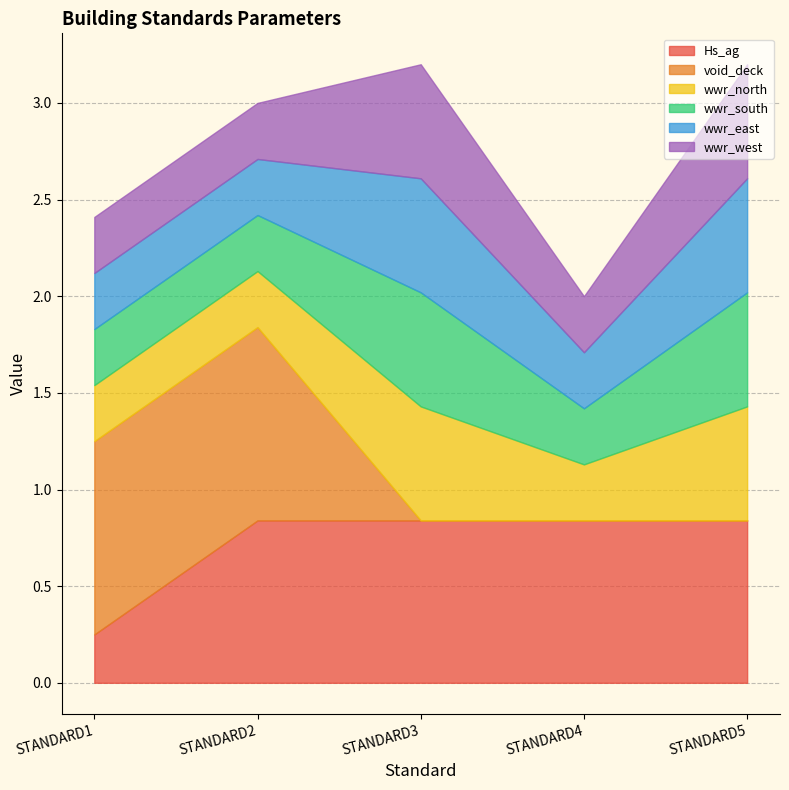

List the series in order of their peak value, highest first.

void_deck, Hs_ag, wwr_north, wwr_south, wwr_east, wwr_west